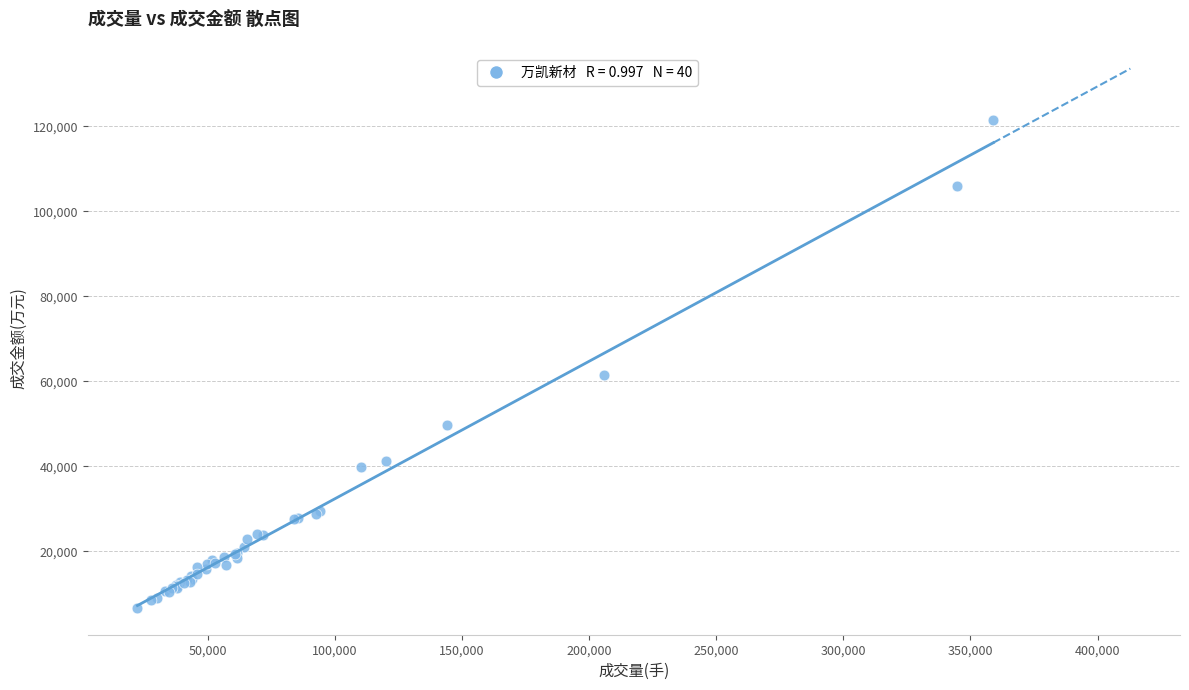

What Y value in the scatter plot is closest to 64090?

61417